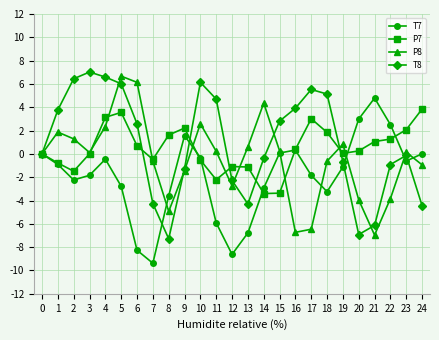

True or false: T7 has a value of -1.9 at 18.

False